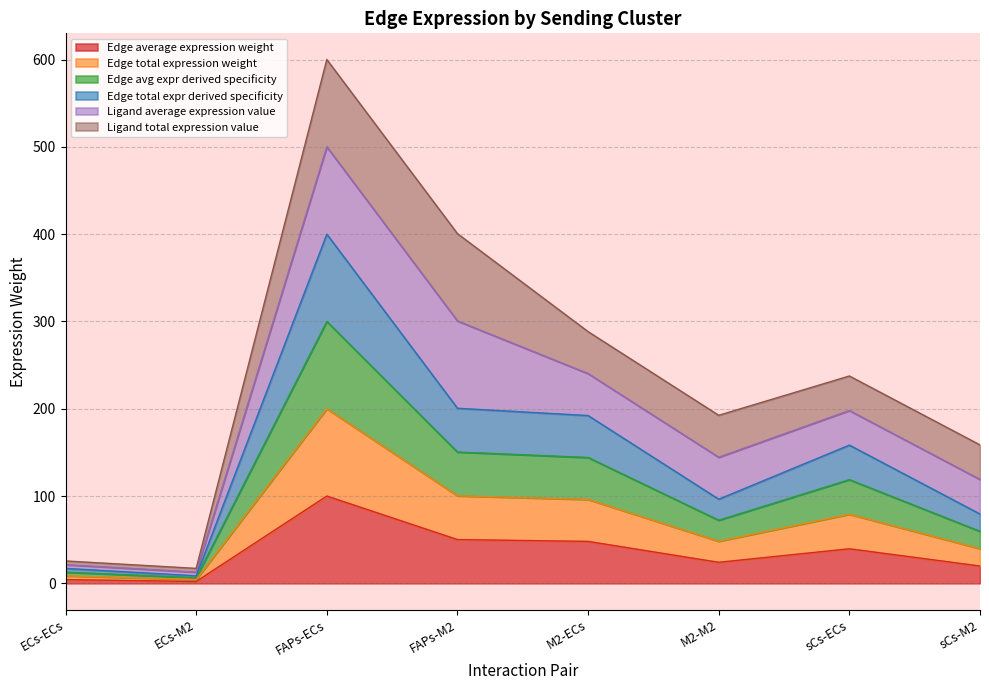

What is the difference between the second highest and second lowest values in the Edge average expression weight series?

45.9